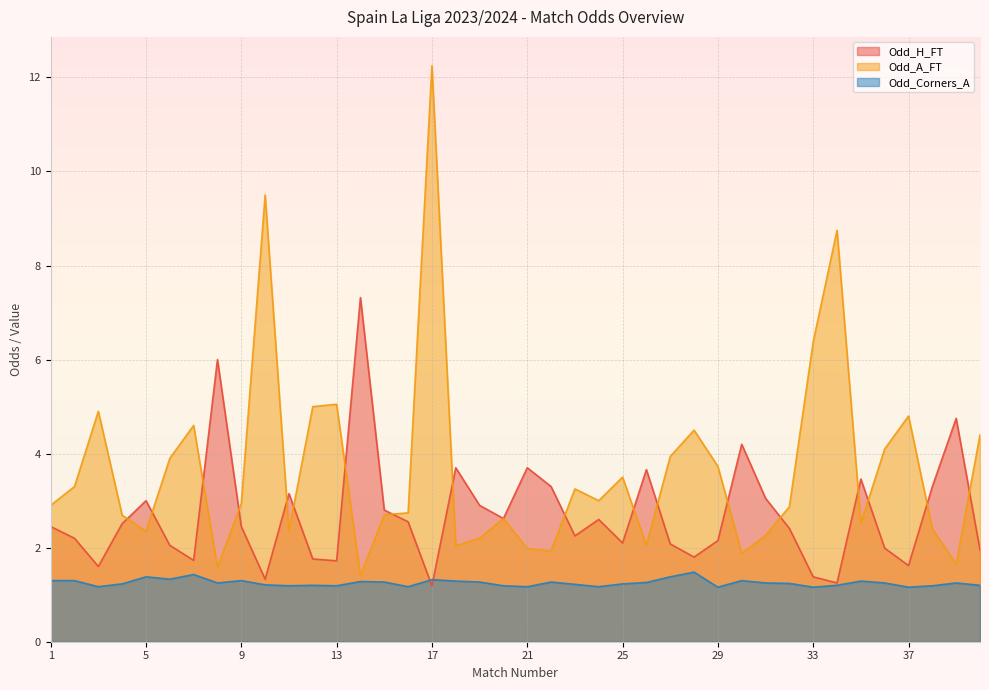

How many times do Odd_A_FT and Odd_H_FT cross each other?

18